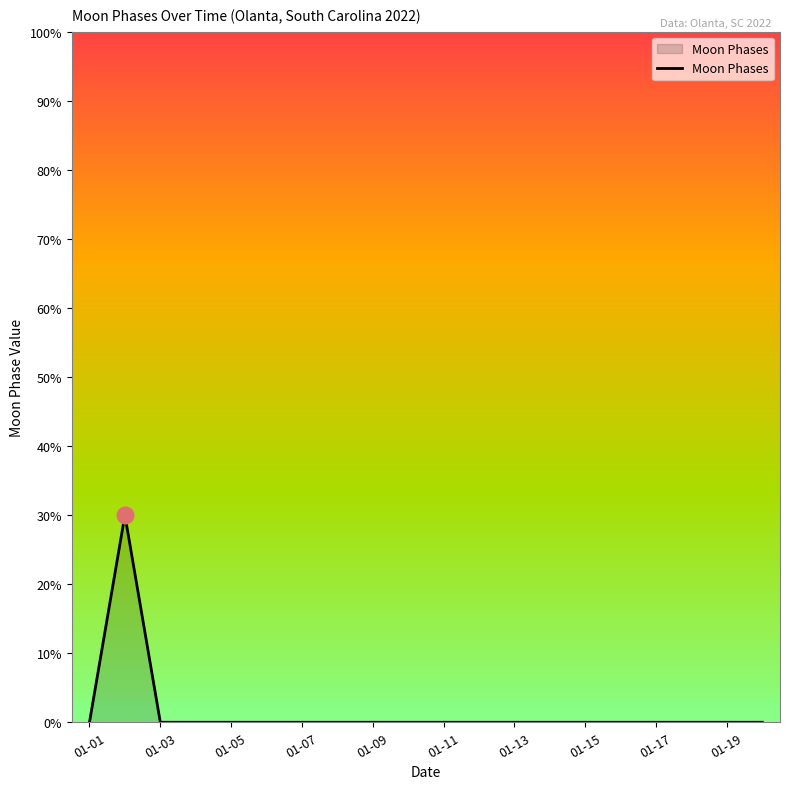

Reading right to left, list all the values displayed in this chart.

0	0	0	0	0	0	0	0	0	0	0	0	0	0	0	0	0	0	30	0